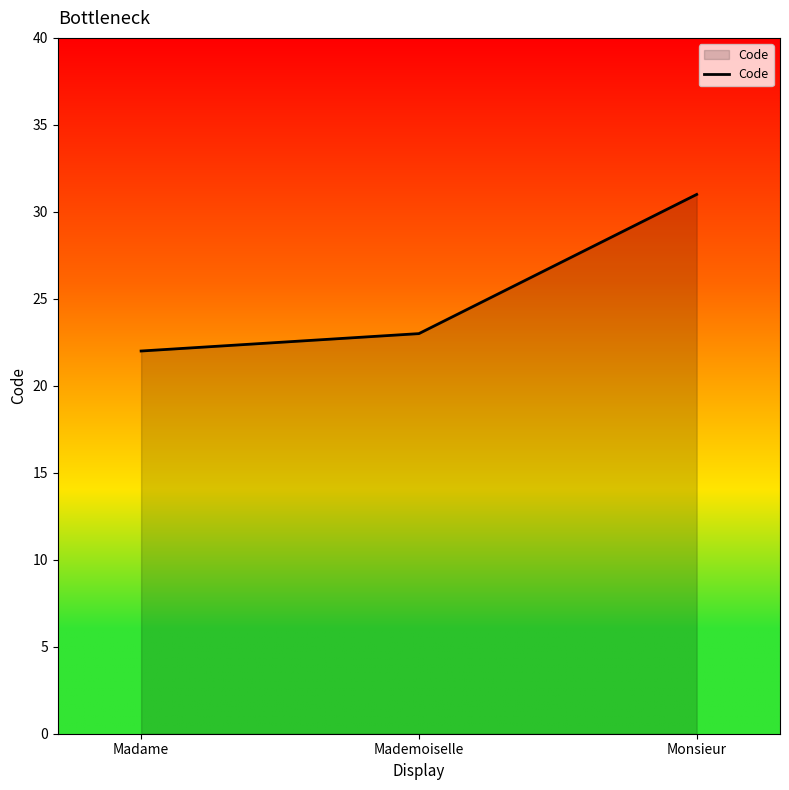

What position from the left is Madame?

1